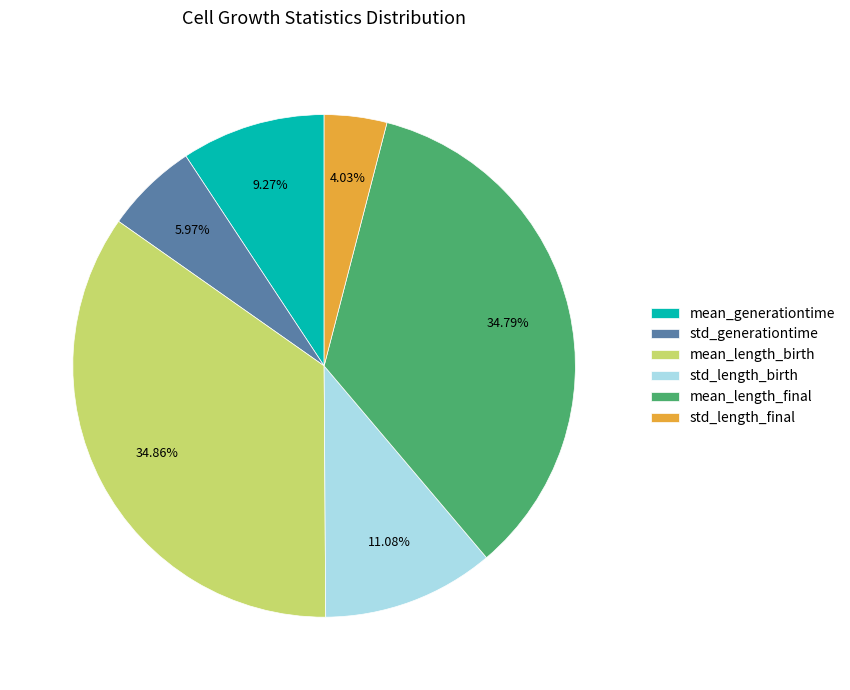

What is the total percentage of mean_generationtime and mean_length_final?

44.1%